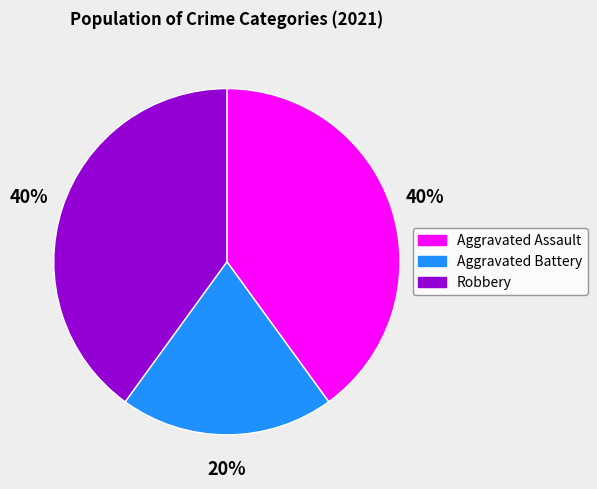

Is the sum of Aggravated Battery and Robbery greater than half?

Yes